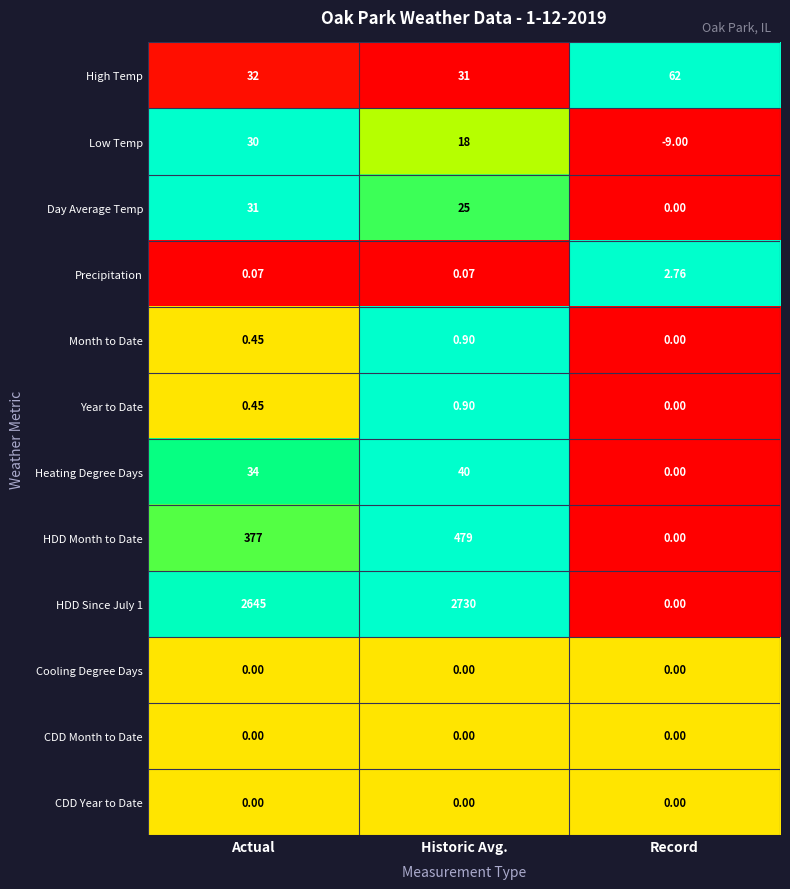

Which label corresponds to the largest value in the chart?

Historic Avg.